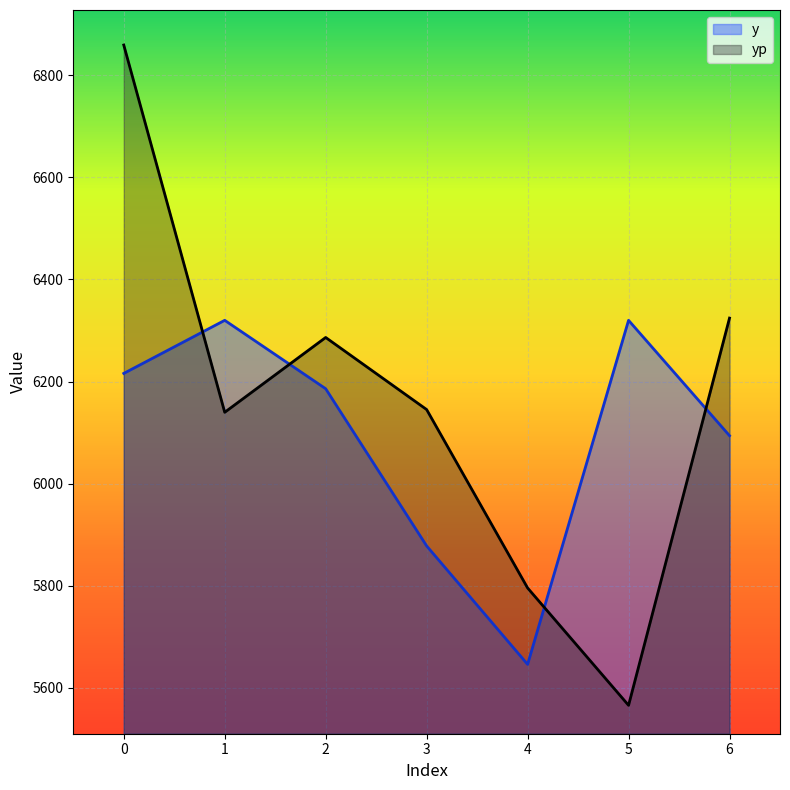

Reading left to right, extract all data points from this chart.

y: 6216.0	6320.0	6186.0	5878.0	5646.0	6320.0	6094.0
yp: 6859.4	6139.8	6286.4	6145.2	5795.7	5565.8	6324.4